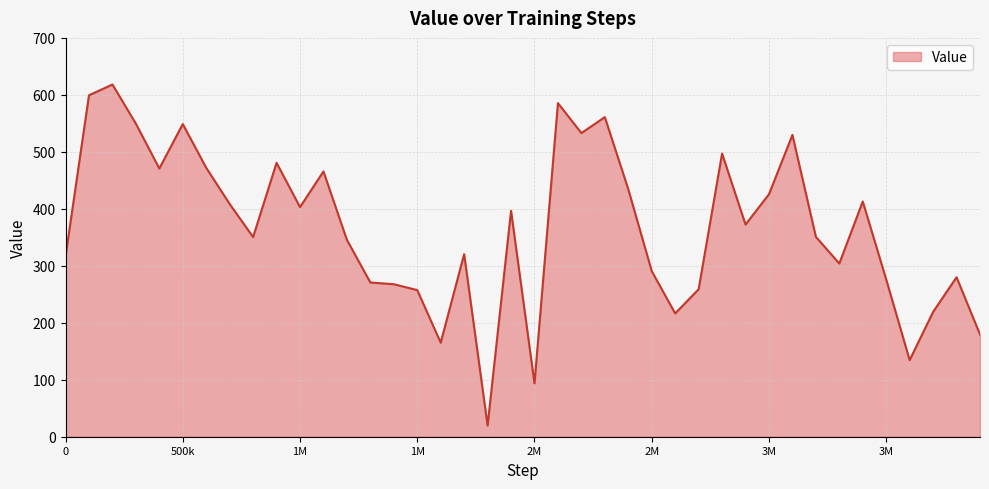

What is the minimum value shown in the chart?

19.6